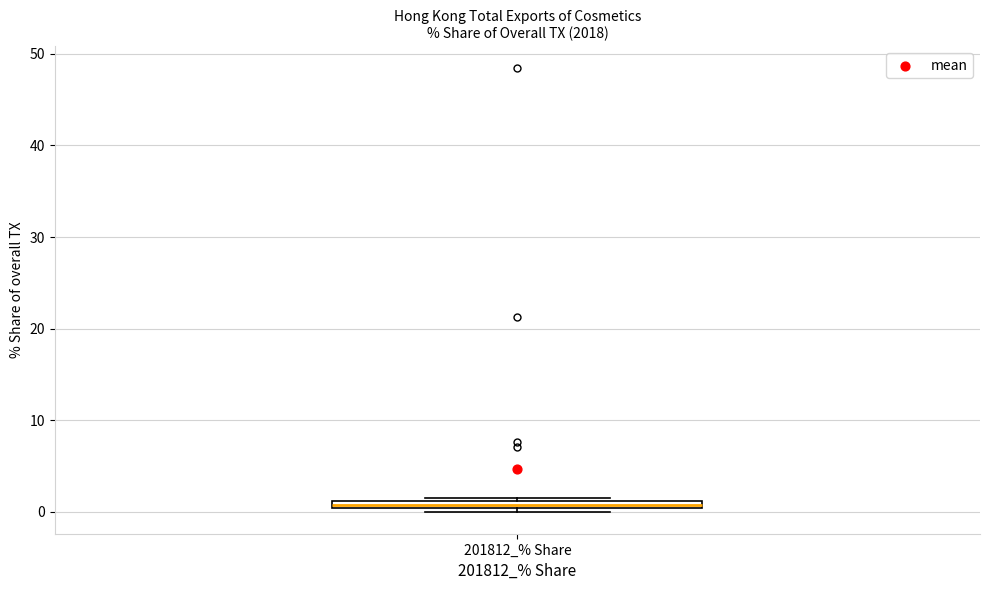

Where is the lower edge of the box for 201812_% Share on the y-axis? The values are not printed on the chart, so give them approximately, as read against the axis.

0